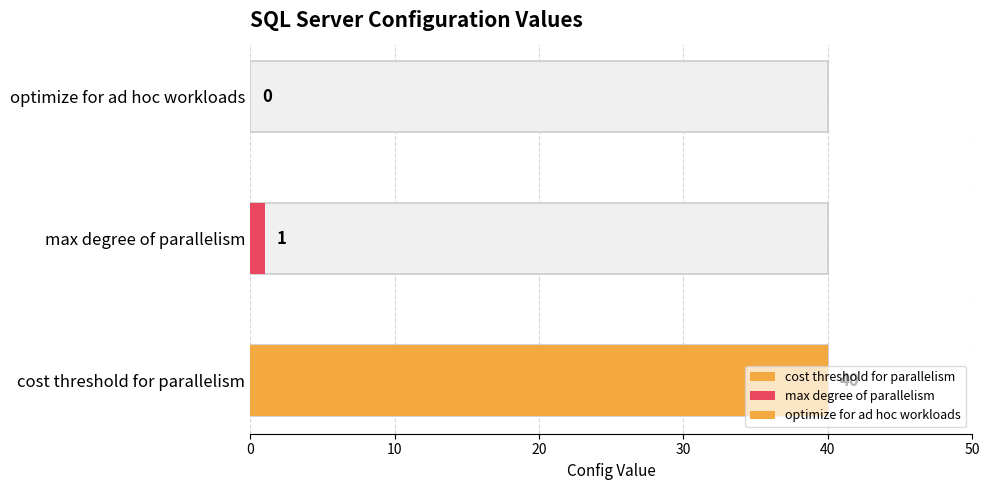

Between cost threshold for parallelism and max degree of parallelism, which is larger?

cost threshold for parallelism